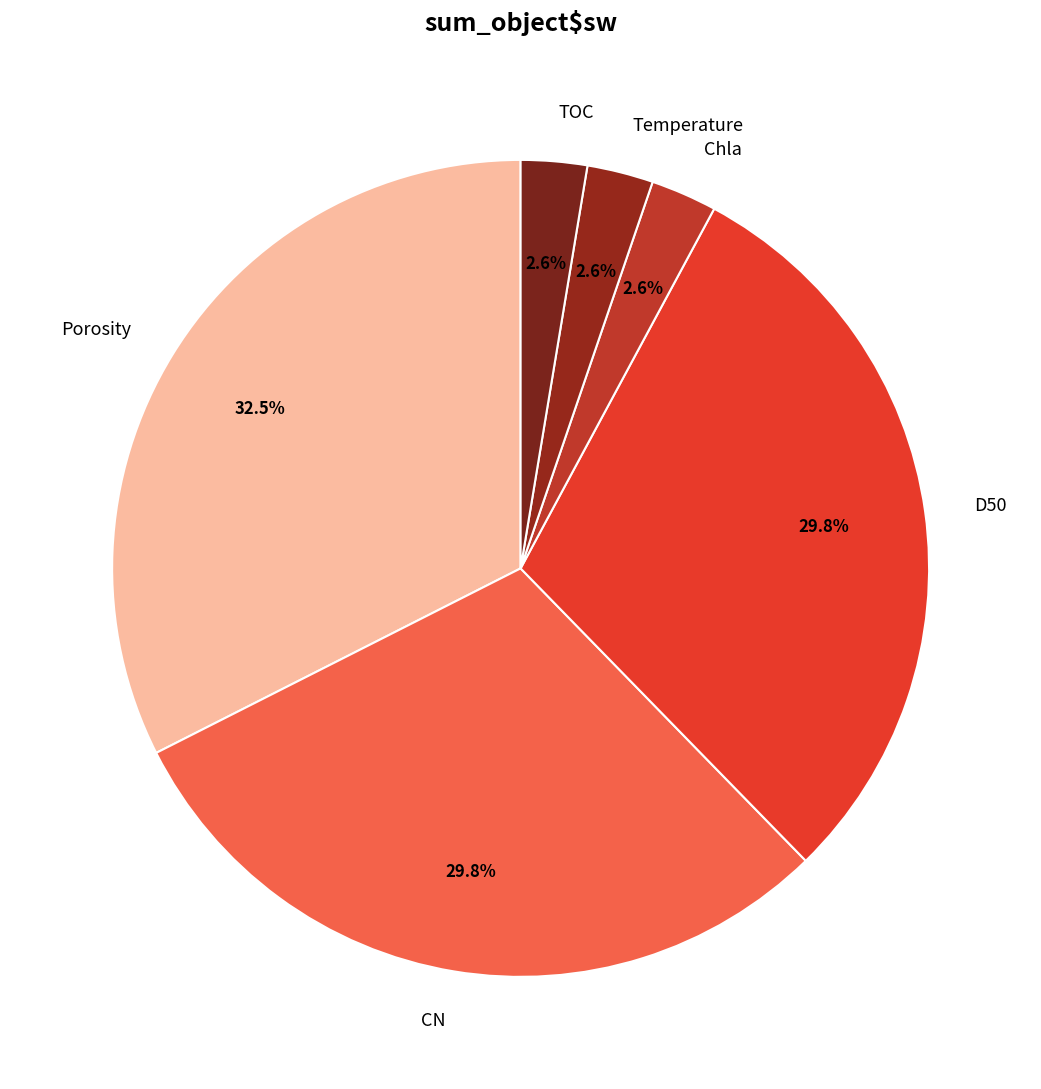

What is the largest slice in the pie chart?

Porosity